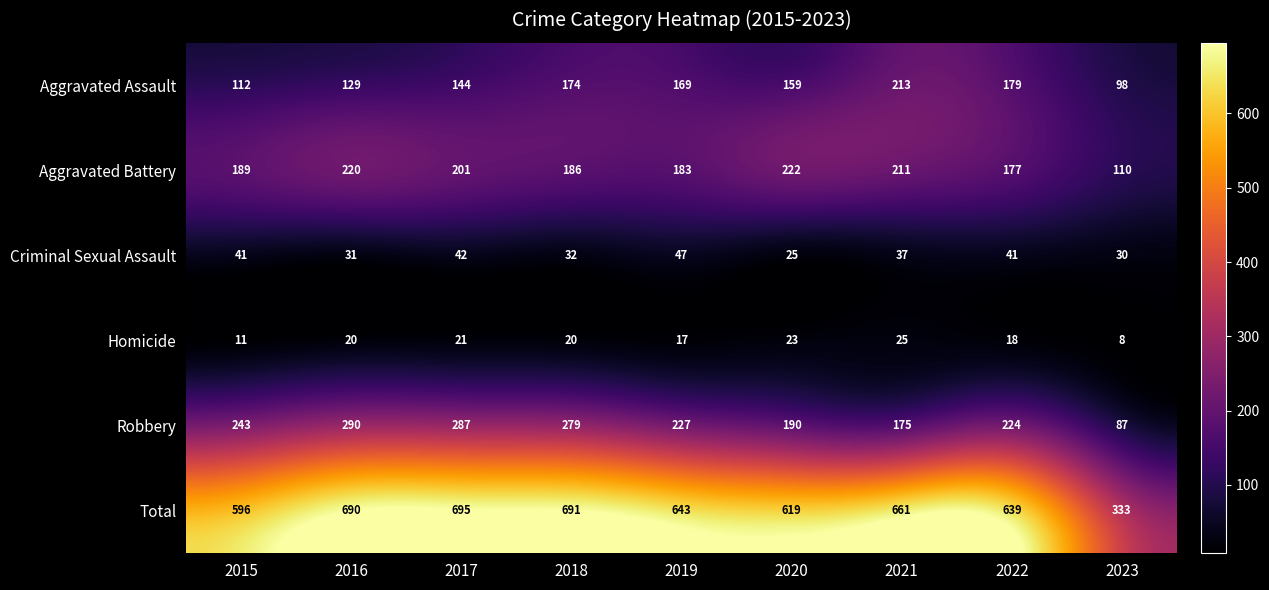

At which label does Robbery reach its peak?

2016